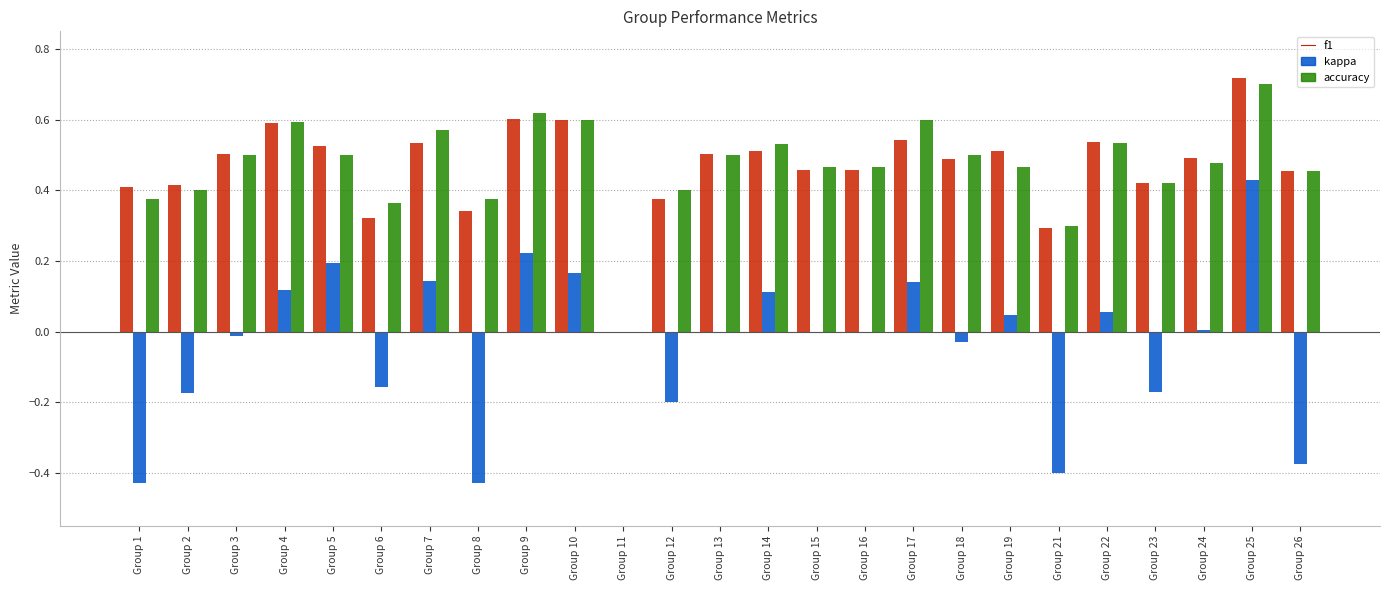

Count the number of categories in the chart.

25